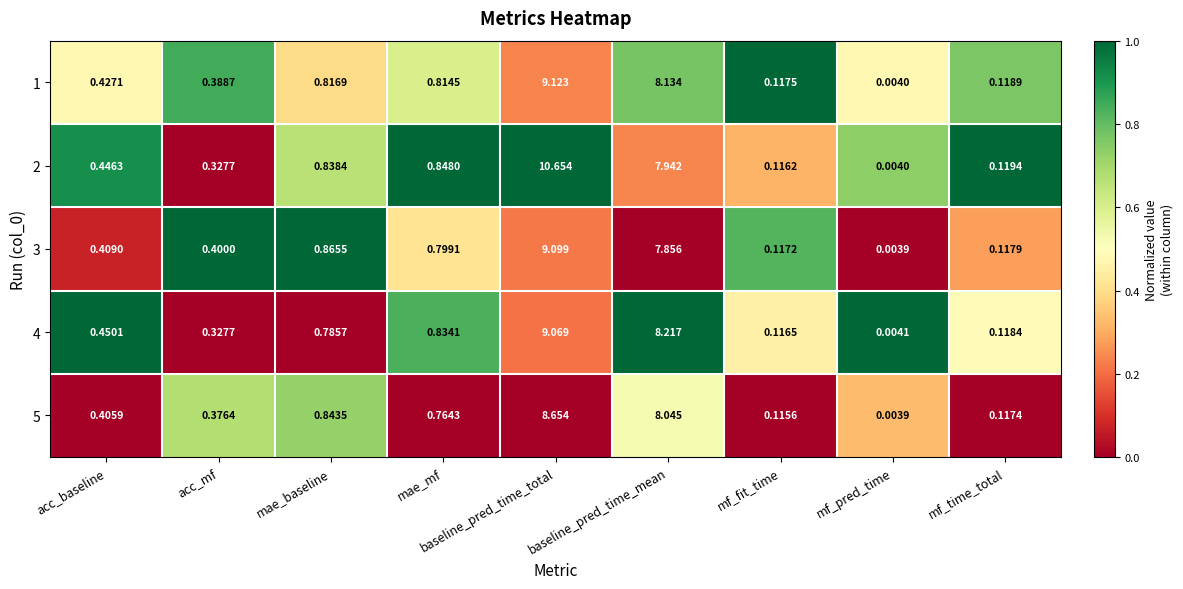

Which category has the highest value across all series?

baseline_pred_time_total